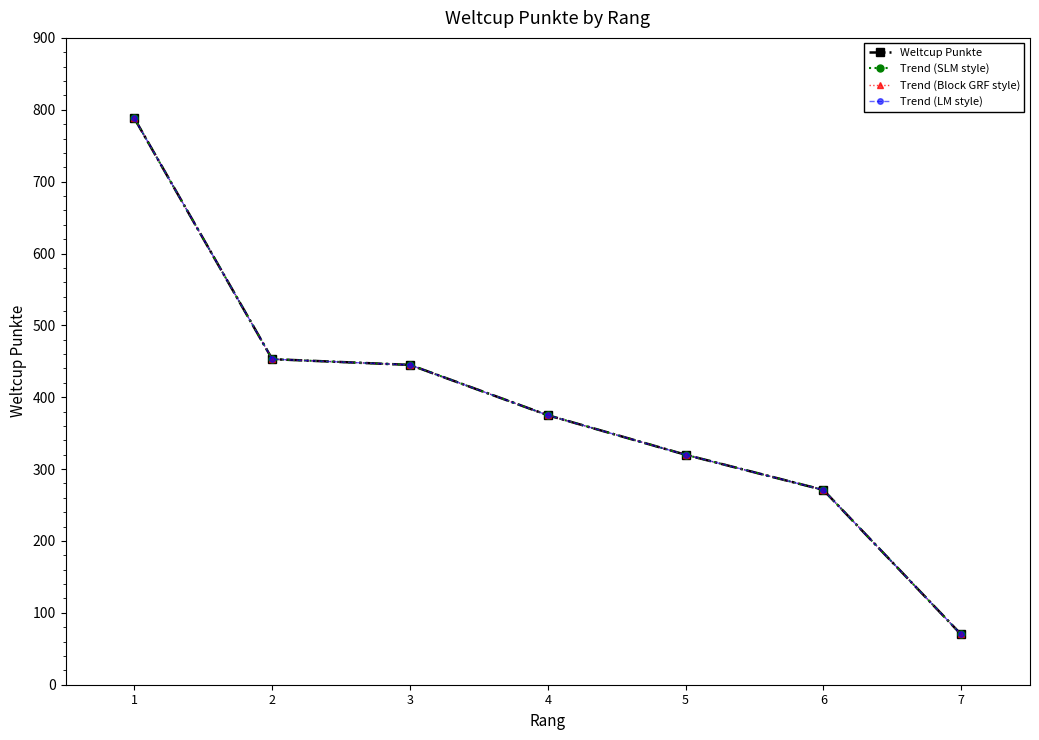

At which category is the sum across all series the highest?

1